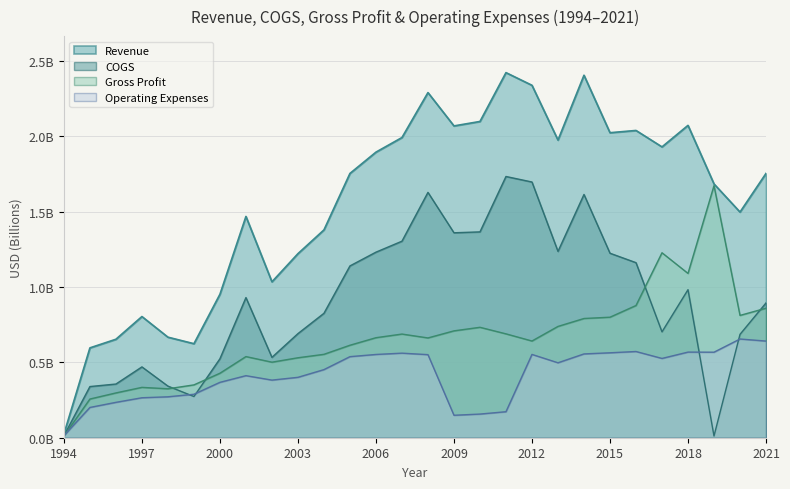

What are all the series names shown in the legend?

Revenue, COGS, Gross Profit, Operating Expenses